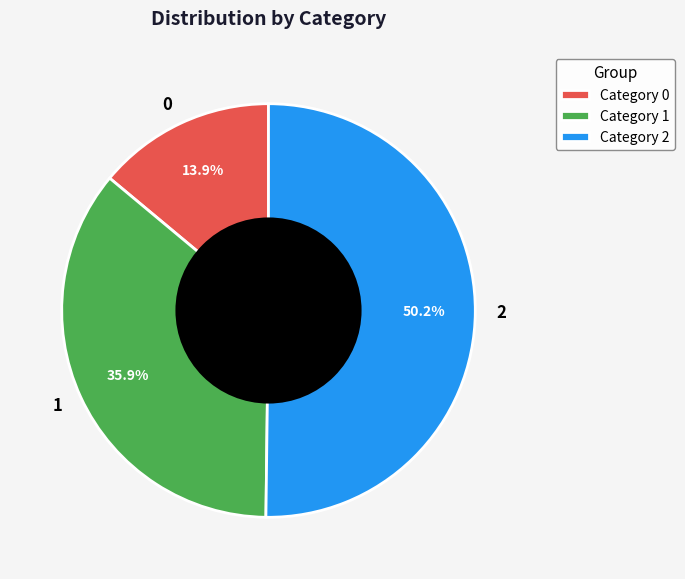

Does 1 represent more than half of the total?

No